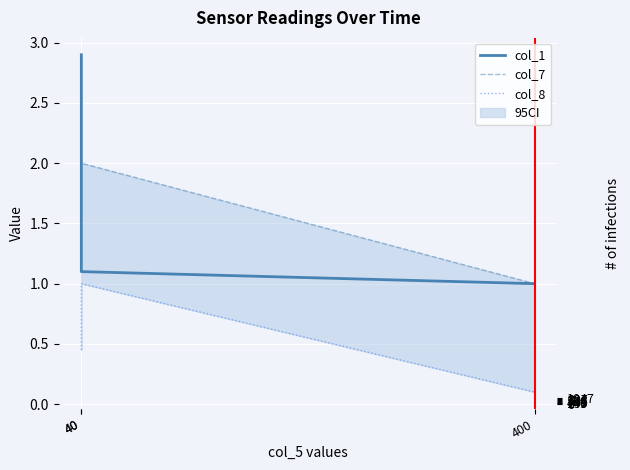

How many data points does each series have?

3